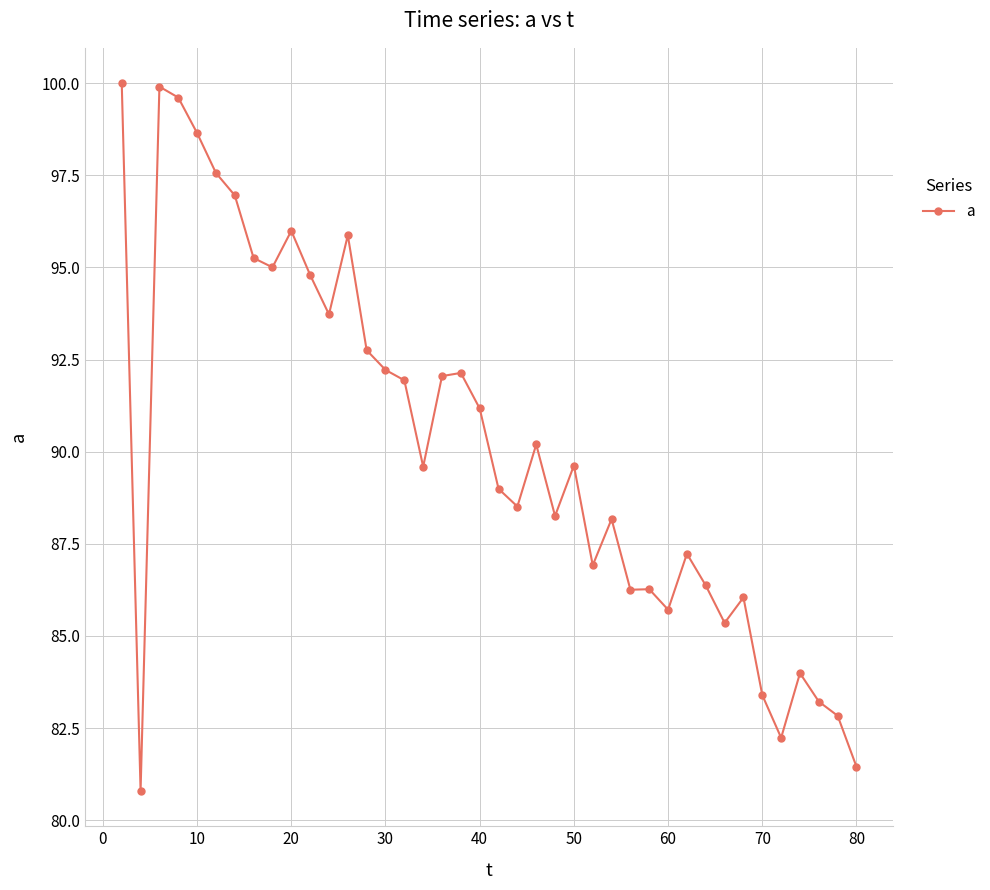

Count the number of categories in the chart.

40